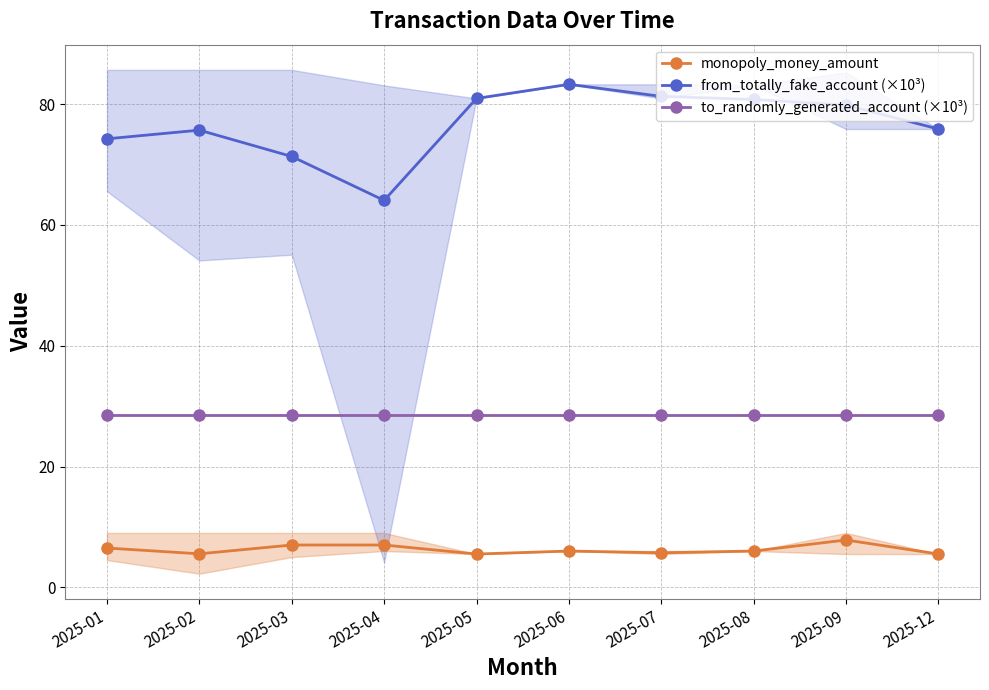

Reading left to right, transcribe all the data shown in this chart.

monopoly_money_amount: 6.5	5.5	7.0	7.0	5.5	6.0	5.7	6.0	7.8	5.5
from_totally_fake_account (×10³): 74.3	75.7	71.3	64.1	81.0	83.3	81.3	80.8	79.8	75.9
to_randomly_generated_account (×10³): 28.5	28.5	28.5	28.5	28.5	28.5	28.5	28.5	28.5	28.5